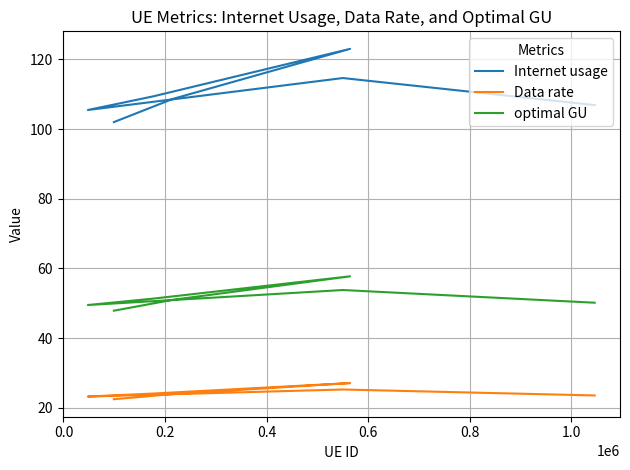

At which label does Data rate reach its peak?

0.6